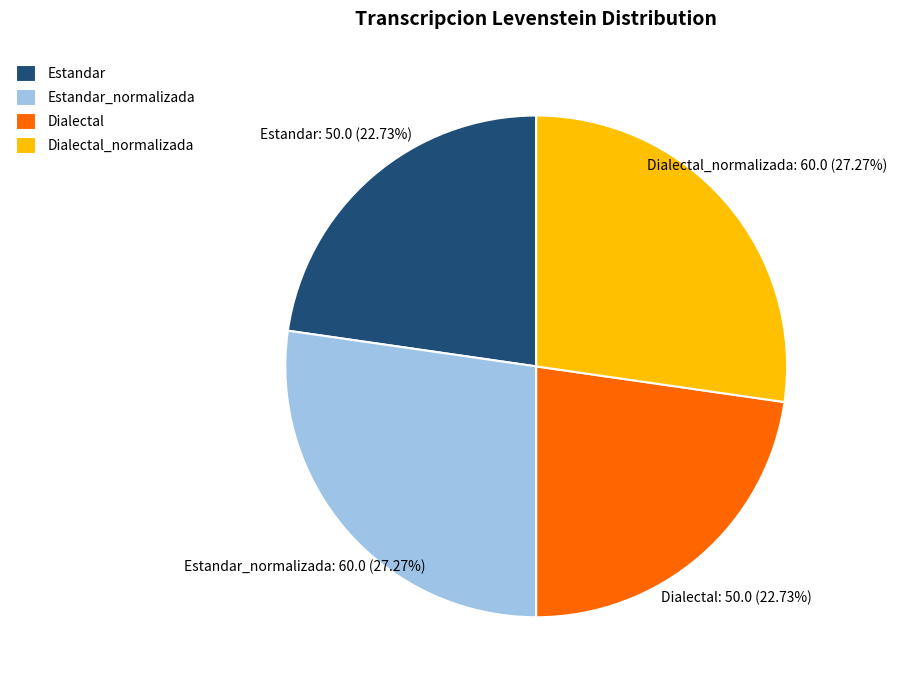

What is the ratio of the value at Dialectal_normalizada to the value at Estandar?

1.2